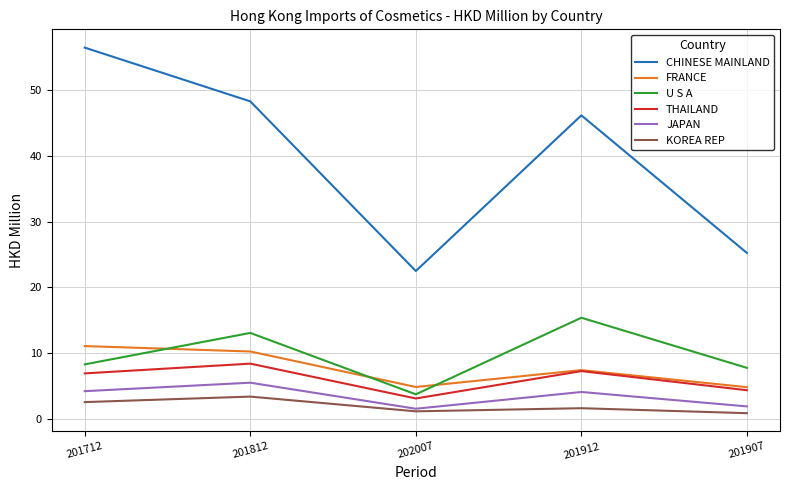

True or false: KOREA REP has a value of 0.9 at 201907.

True